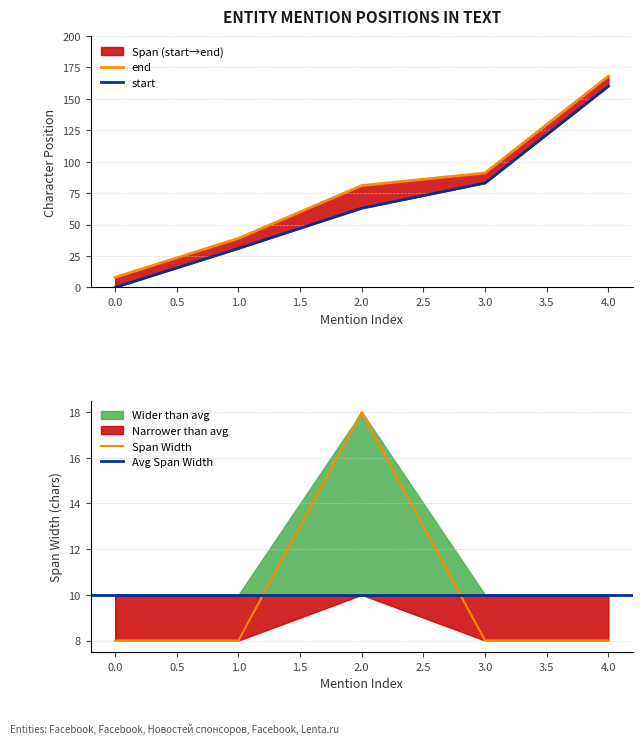

Reading left to right, transcribe all the data shown in this chart.

start: 0	31	63	83	160
end: 8	39	81	91	168